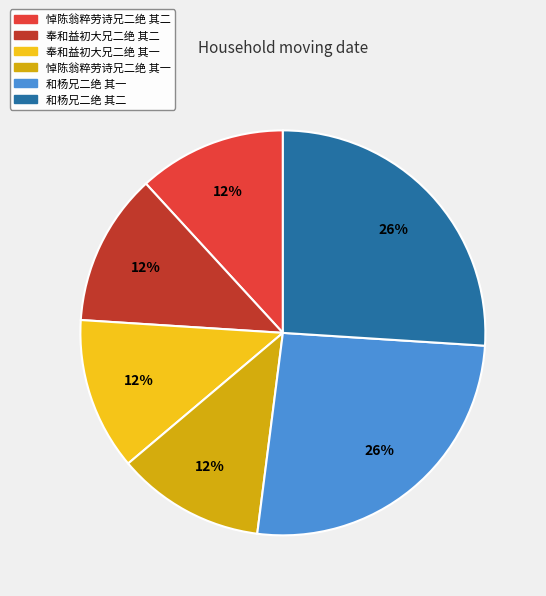

Is there any slice that represents more than half of the pie?

No